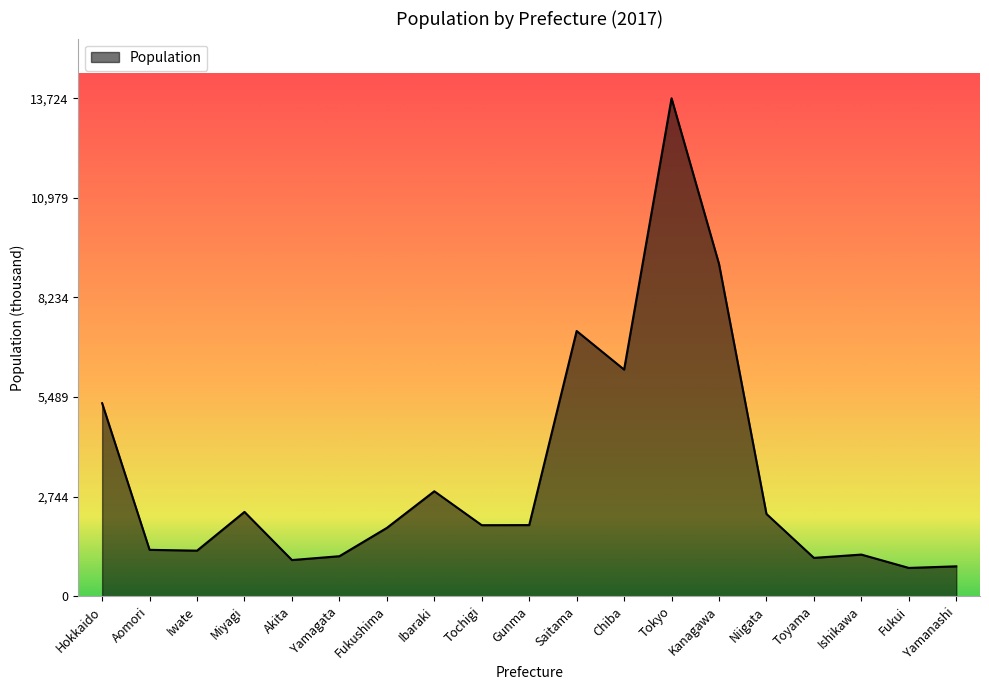

At which category does the data reach its first local peak?

Miyagi